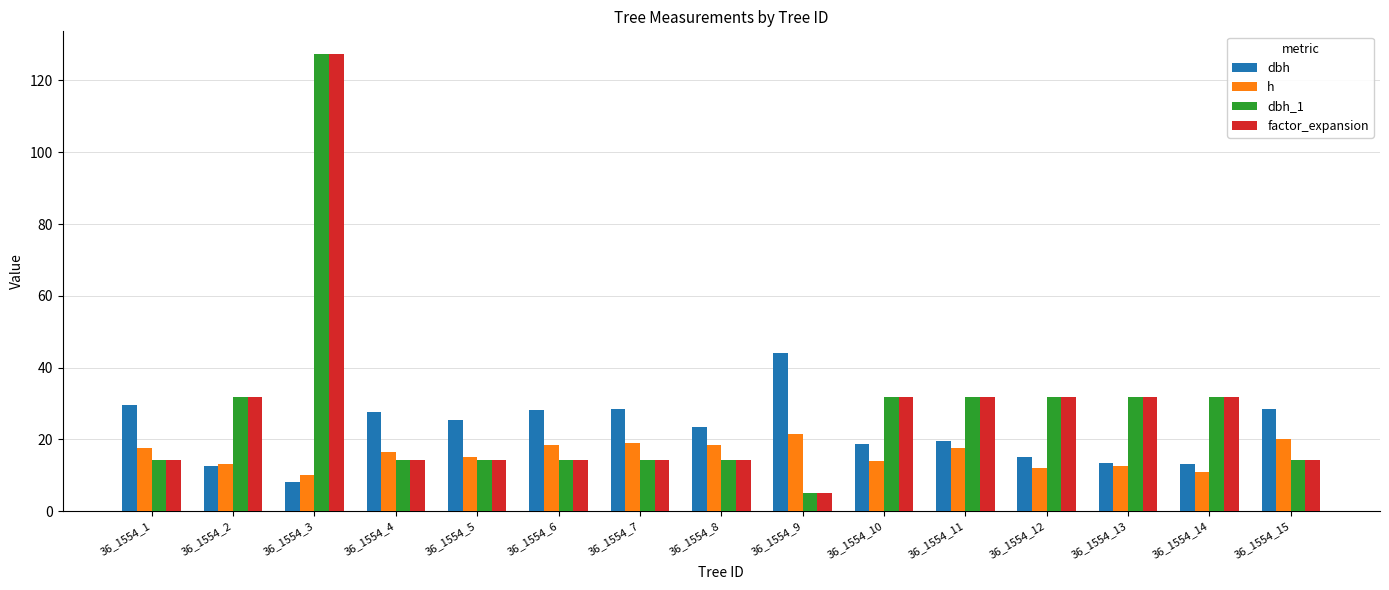

How many bars are there in total?

60